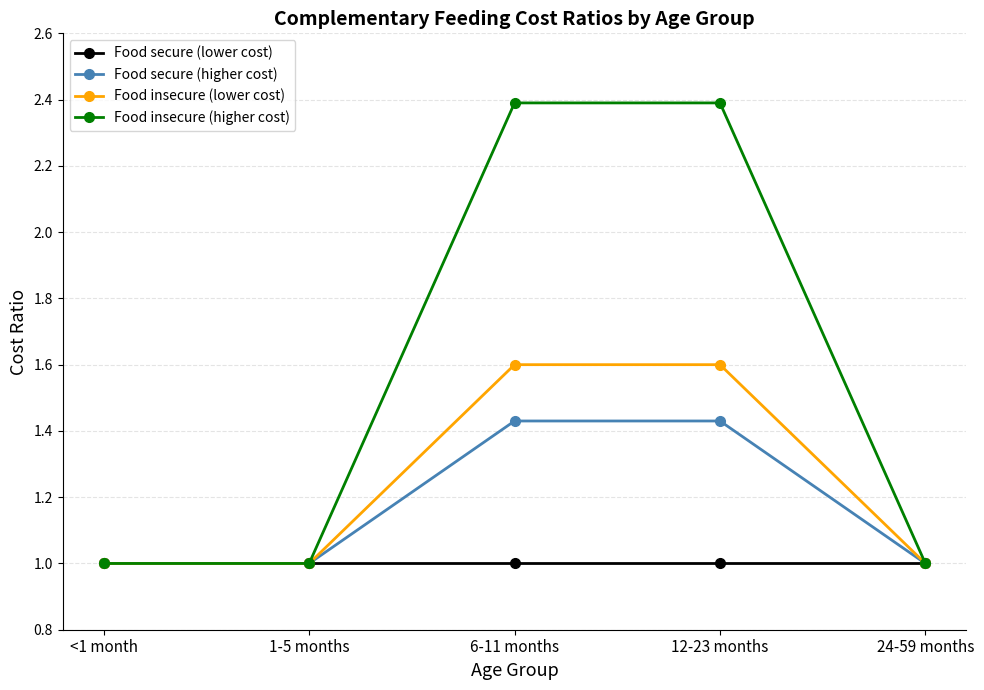

Does the chart have visible grid lines?

Yes